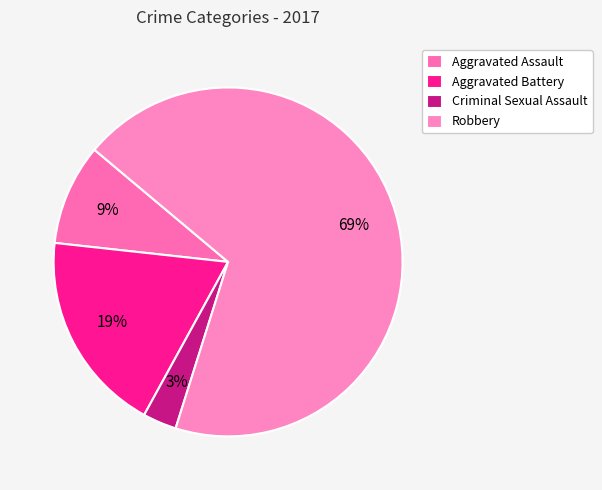

How many segments does this pie chart have?

4